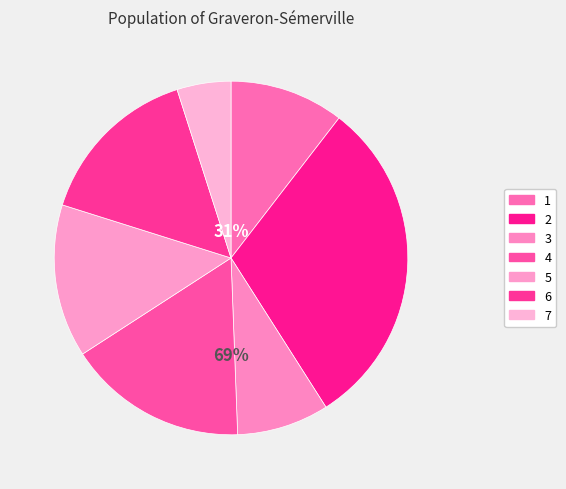

How many segments does this pie chart have?

7